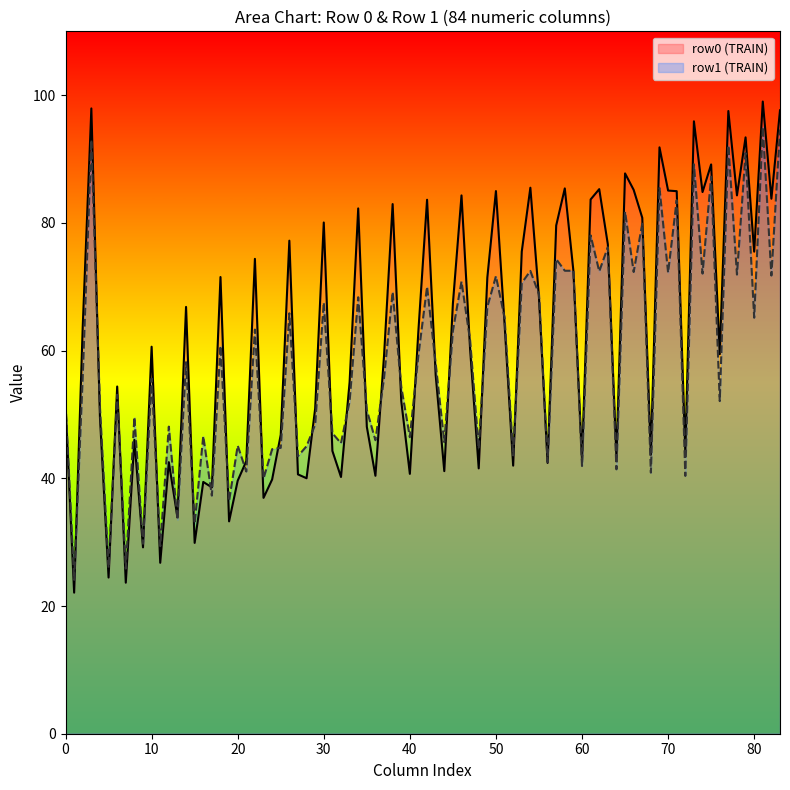

How many lines are shown in the chart?

2